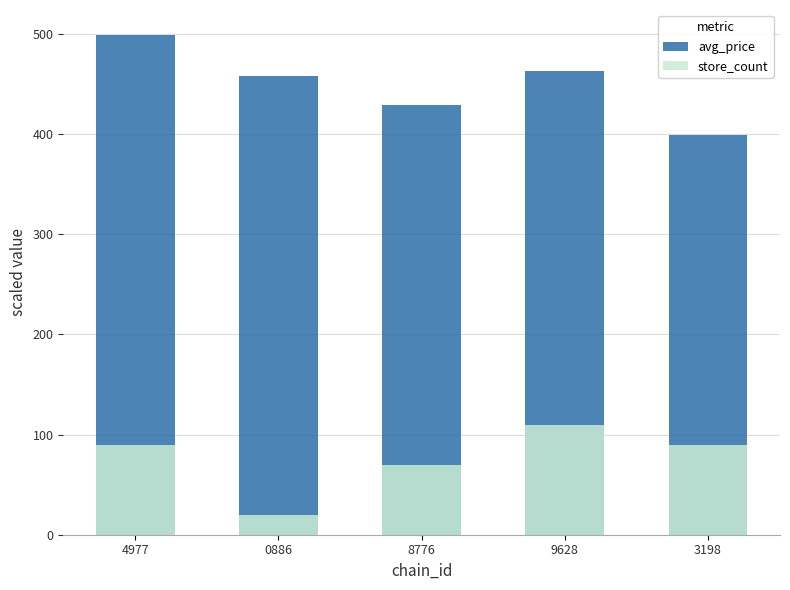

Where is avg_price nearest to the value 449?

0886